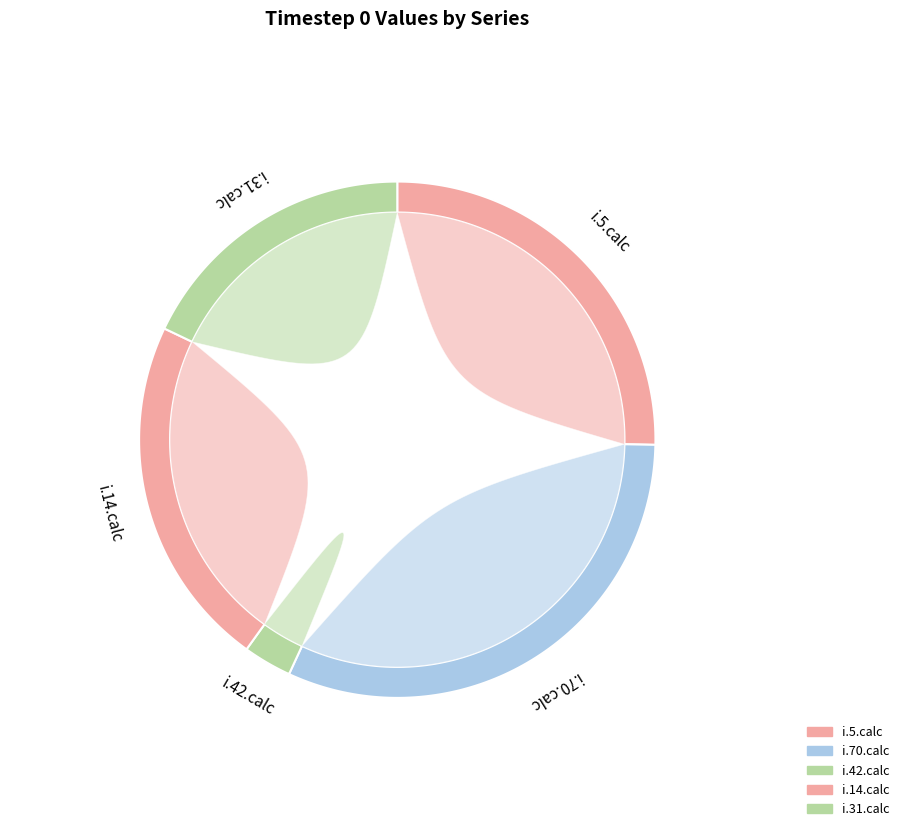

Rank the categories by value from lowest to highest.

i.42.calc, i.31.calc, i.14.calc, i.5.calc, i.70.calc